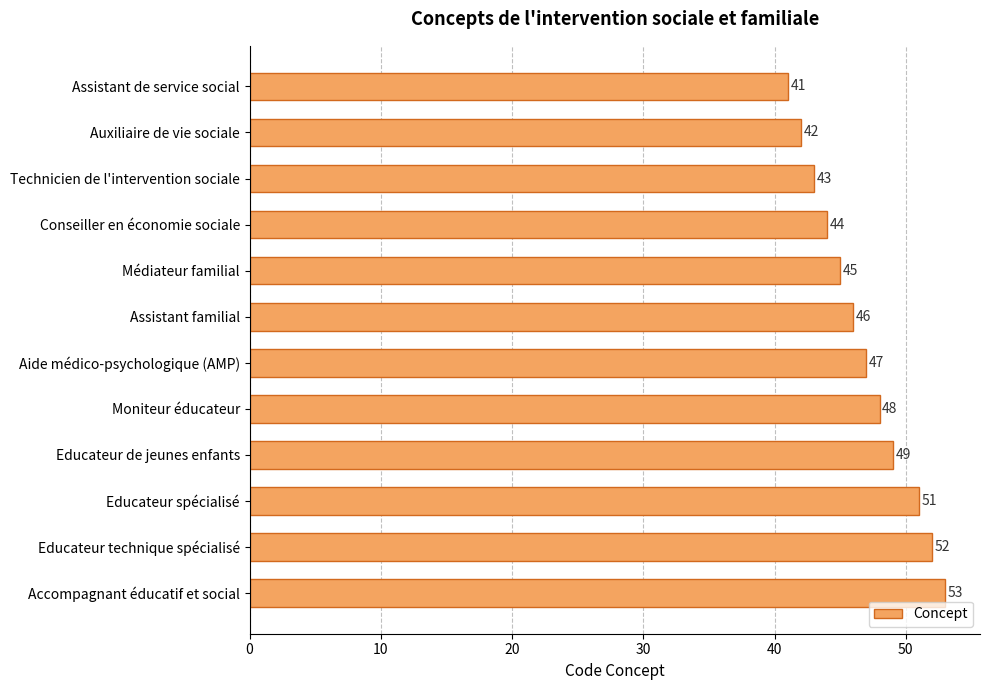

What is the greatest value displayed?

53